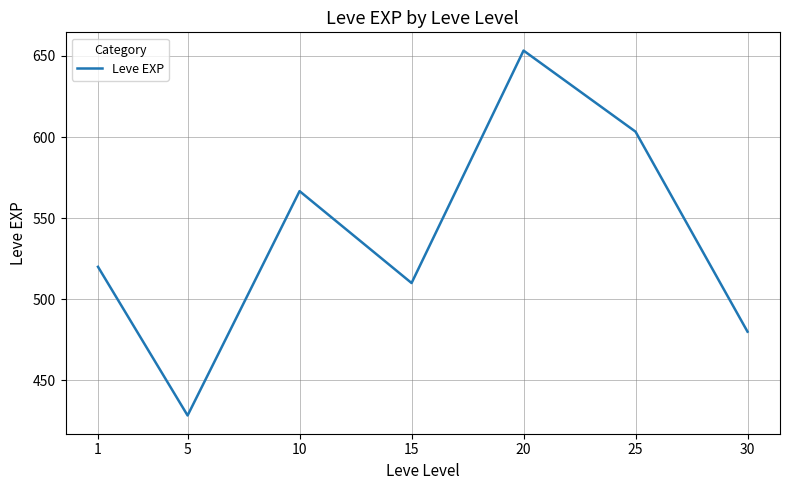

What is the smallest value displayed?

428.3